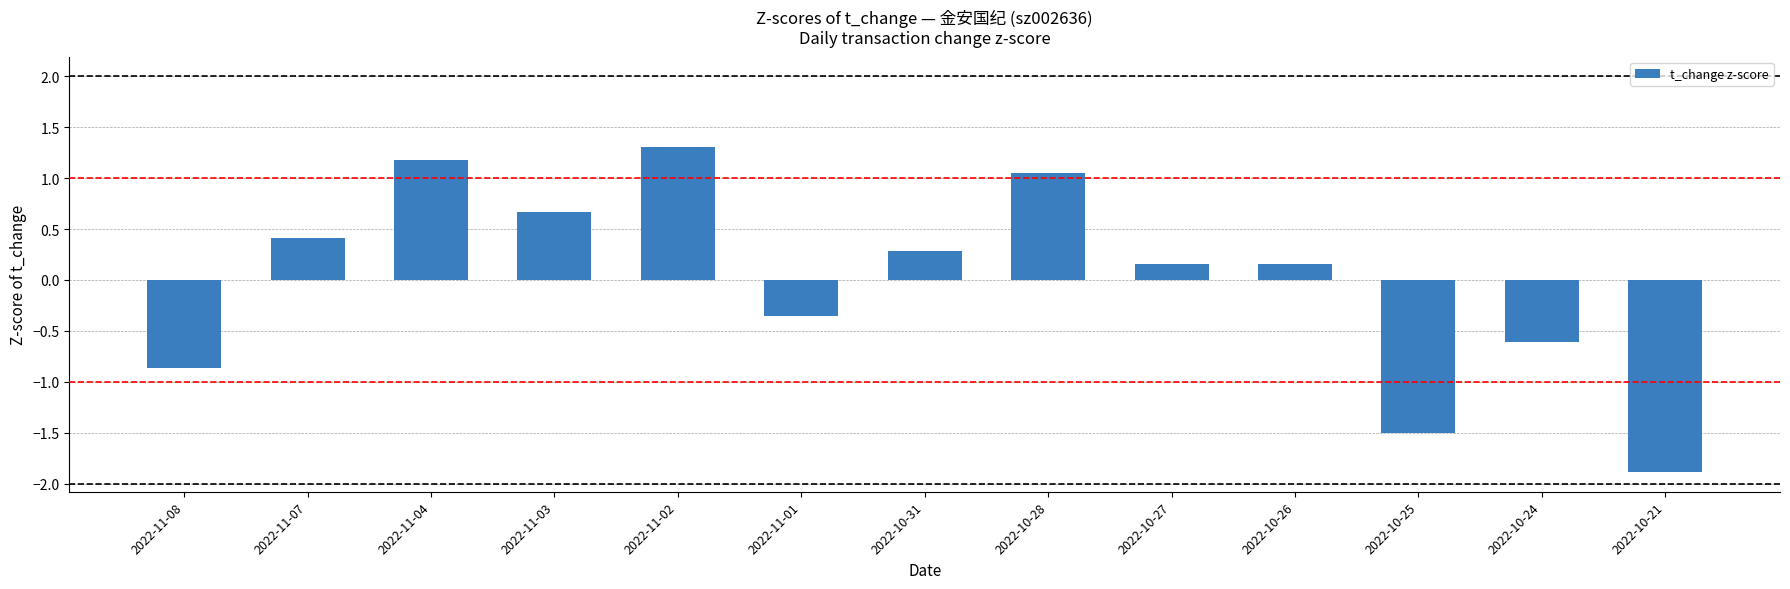

At which label does the data first exceed 0?

2022-11-07